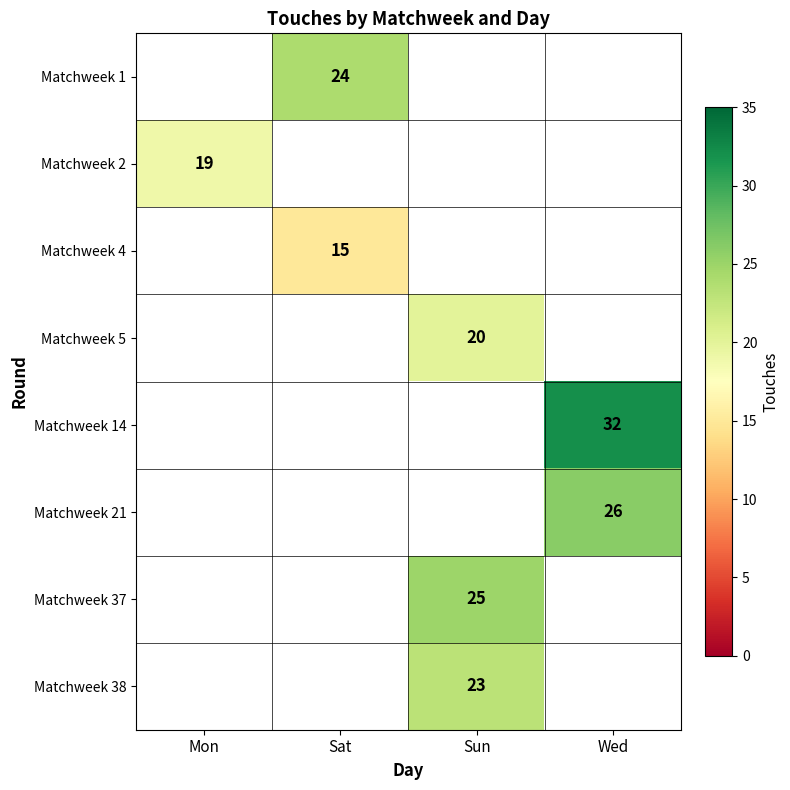

Is it true that Matchweek 14 equals 32 at Wed?

True